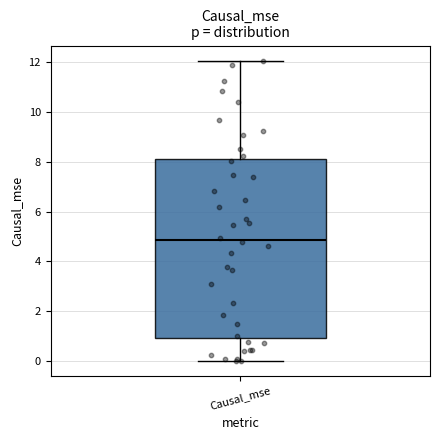

Transcribe this box plot: give where the median line is, the range the box spans, and where the two whiskers end, as read against the y-axis. The values are not printed on the chart, so give them approximately, as read against the axis.

median 4.8, box 1.0 to 8.0, whiskers 0.0 to 12.0